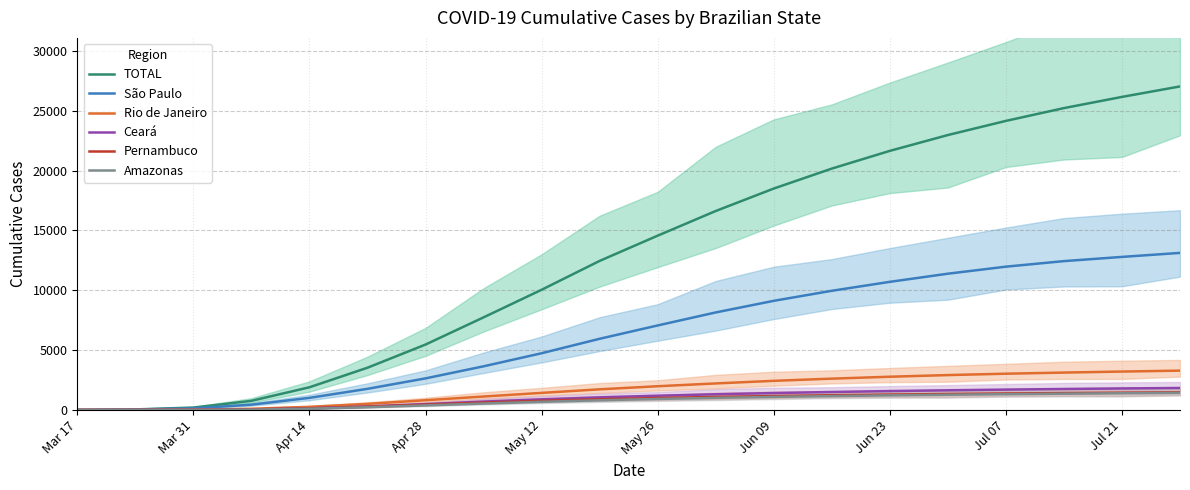

The value of São Paulo at Jun 09 is 9120. True or false?

True